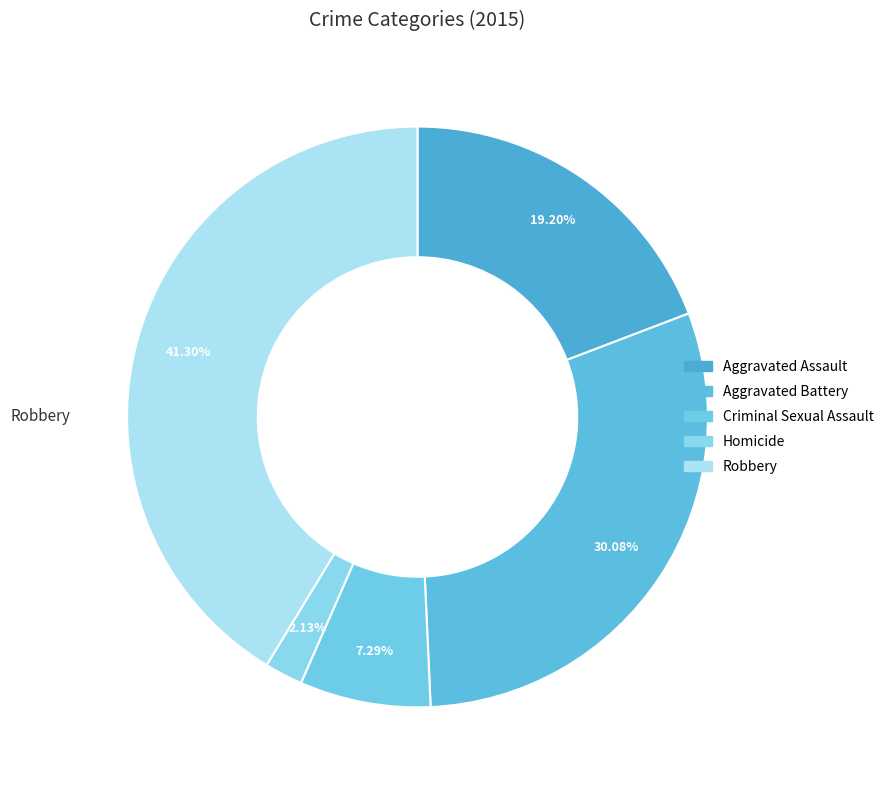

How many segments does this pie chart have?

5